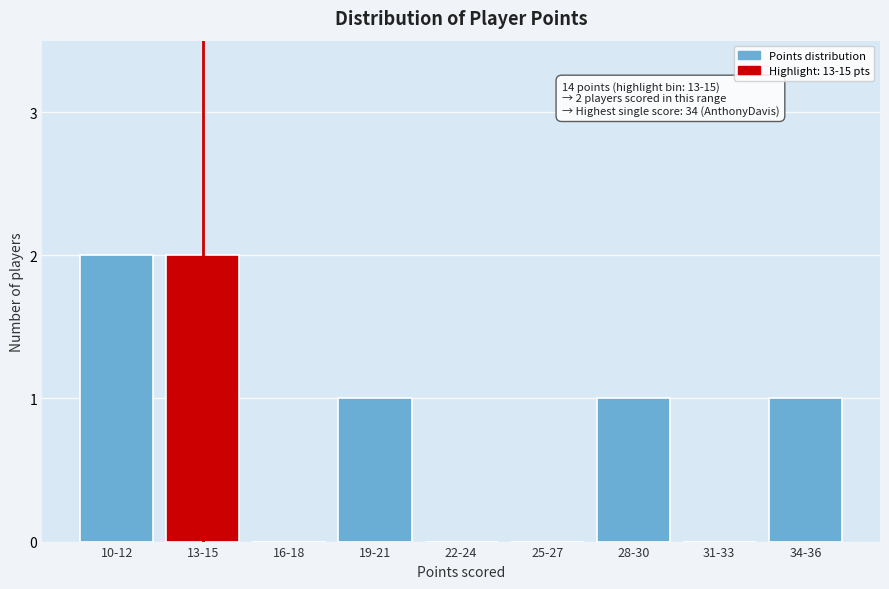

Reading right to left, list all the values displayed in this chart.

34-36=1	31-33=0	28-30=1	25-27=0	22-24=0	19-21=1	16-18=0	13-15=2	10-12=2